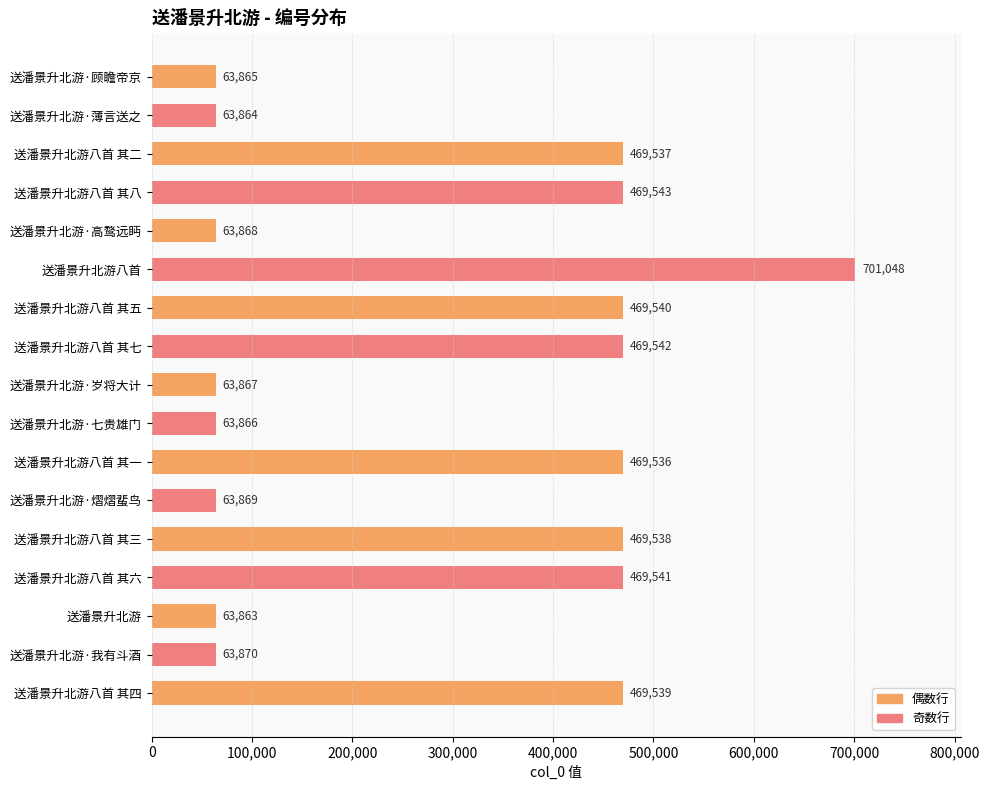

True or false: the data shows 27698 at 送潘景升北游·七贵雄门.

False